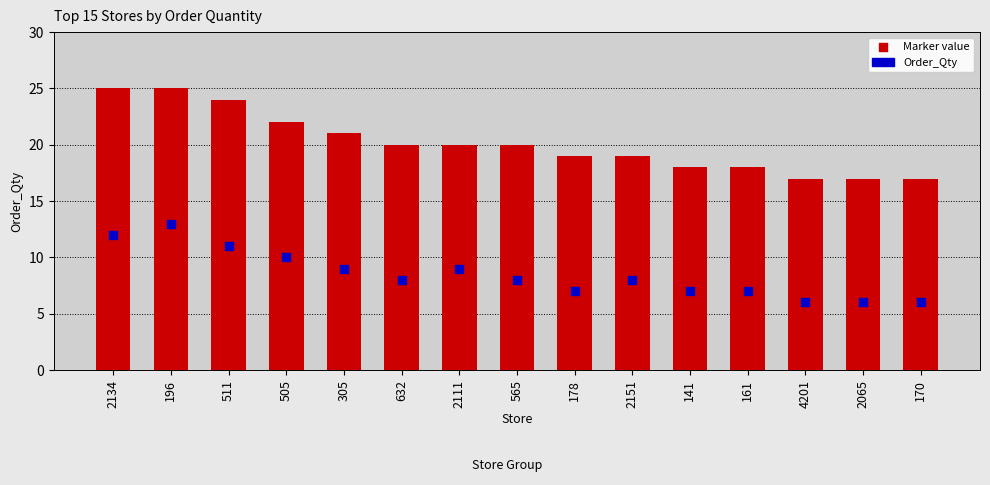

At how many categories does at least one series exceed 8?

15